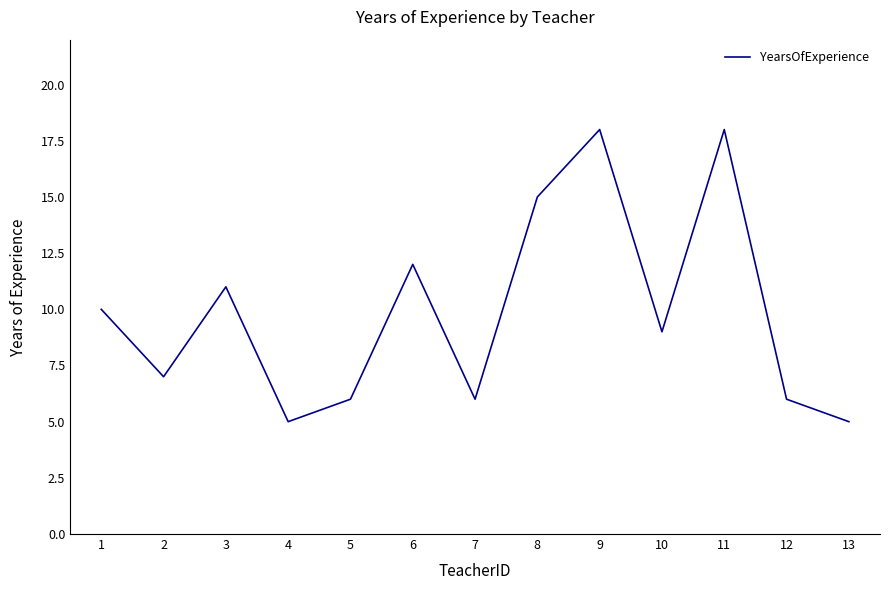

What is the ratio of the value at 12 to the value at 5?

1.0